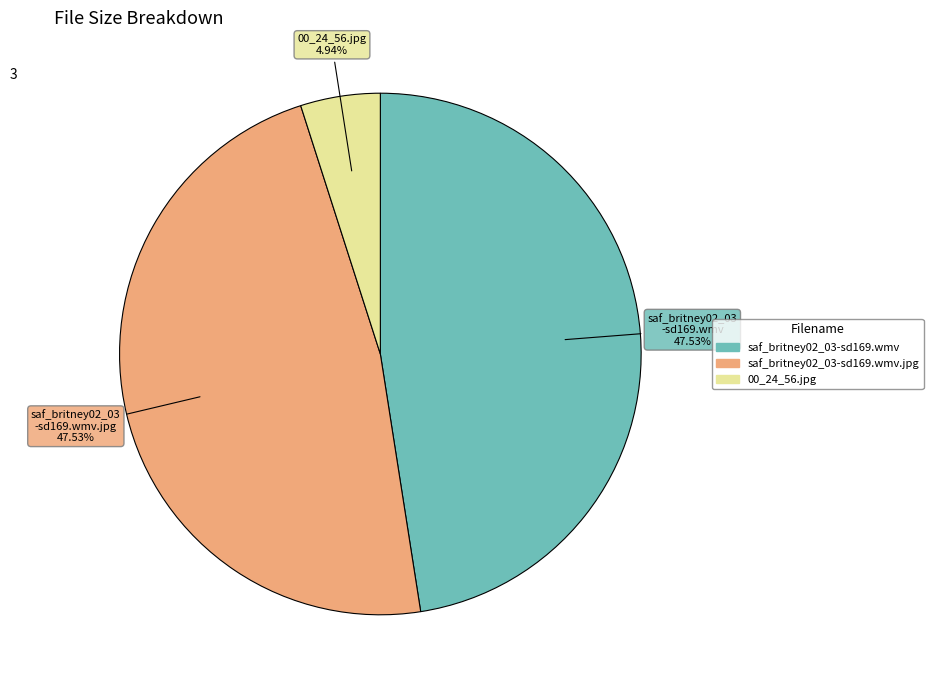

Does any single category account for the majority?

No